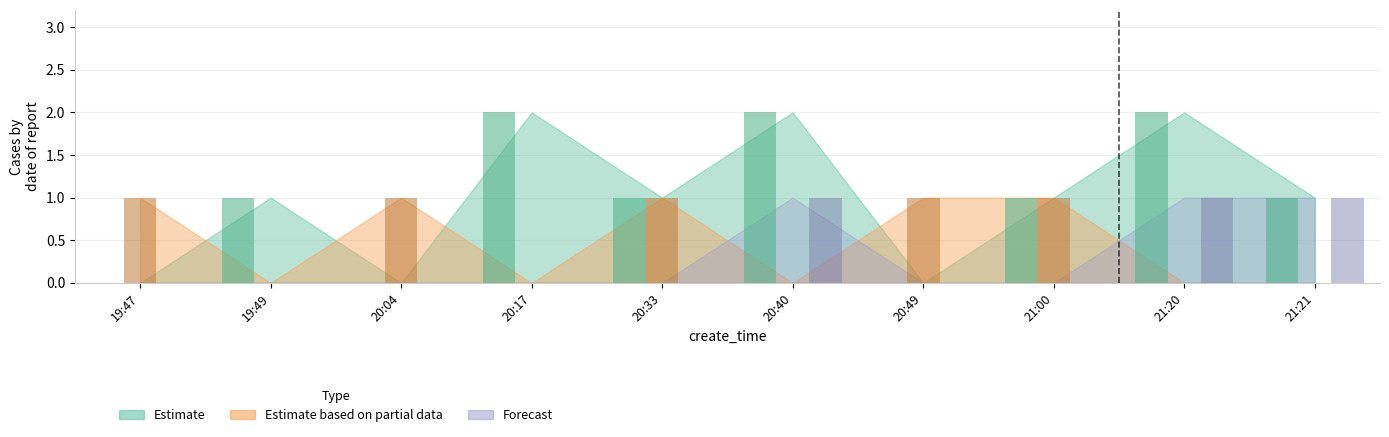

What is the difference between the Estimate values at 21:21 and 20:04?

1